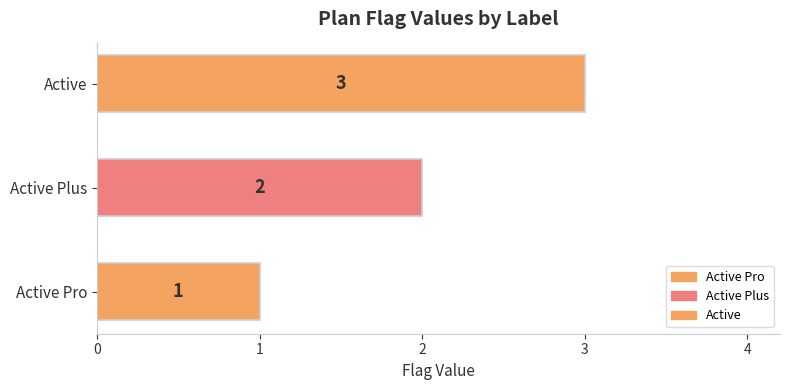

Which has a higher value, Active Plus or Active Pro?

Active Plus